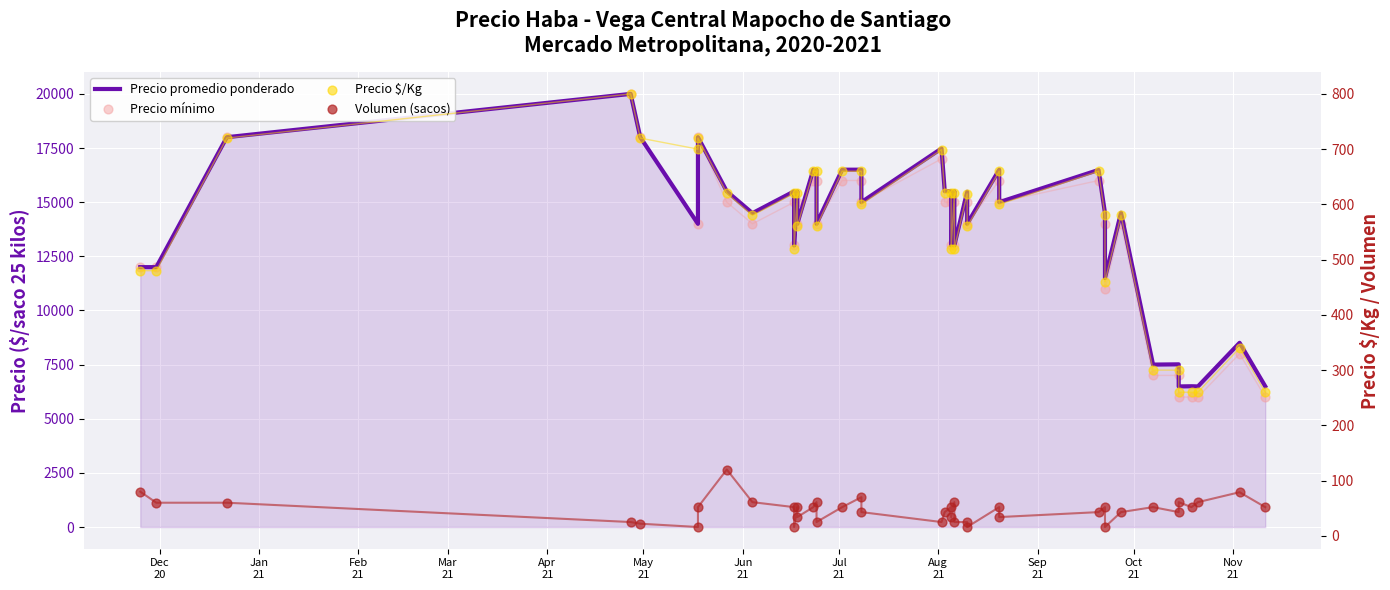

What are all the series names shown in the legend?

Precio promedio ponderado, Precio mínimo, Precio $/Kg, Volumen (sacos)